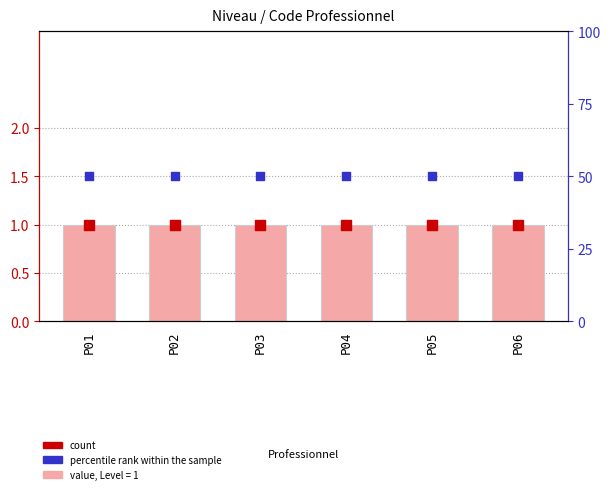

Which series reaches the minimum Y coordinate?

count